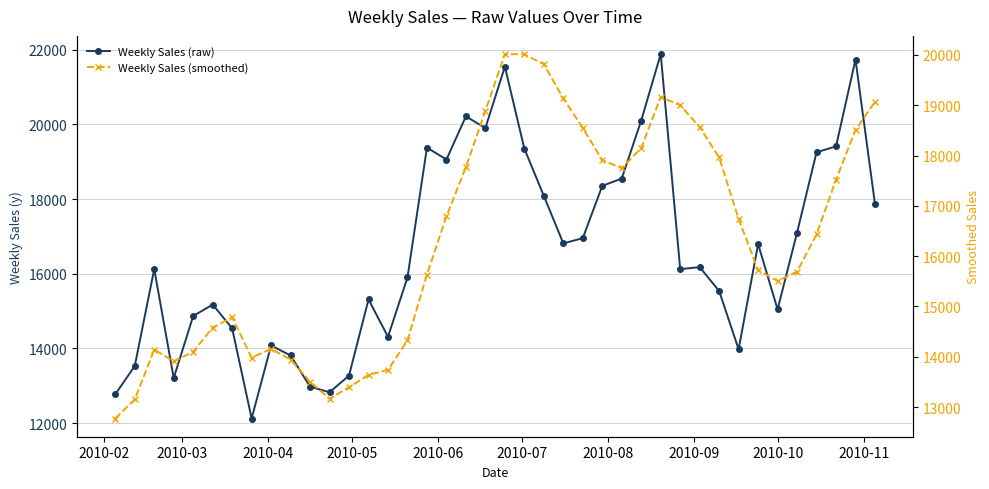

The Weekly Sales (raw) series shows 34494.1 at 16. True or false?

False